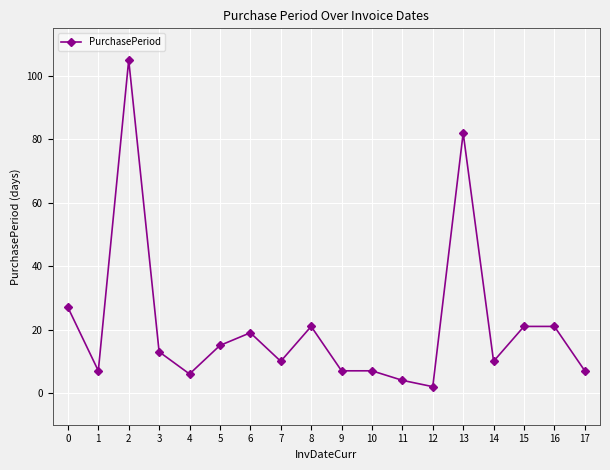

Does the chart have visible grid lines?

Yes